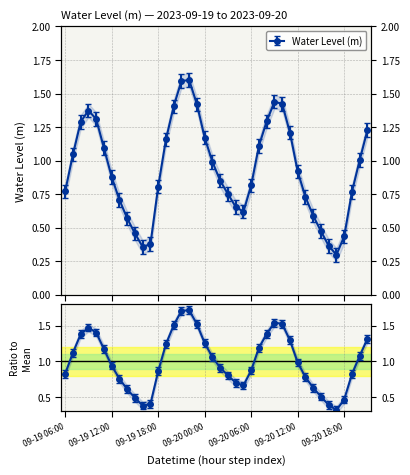

How many lines are shown in the chart?

1